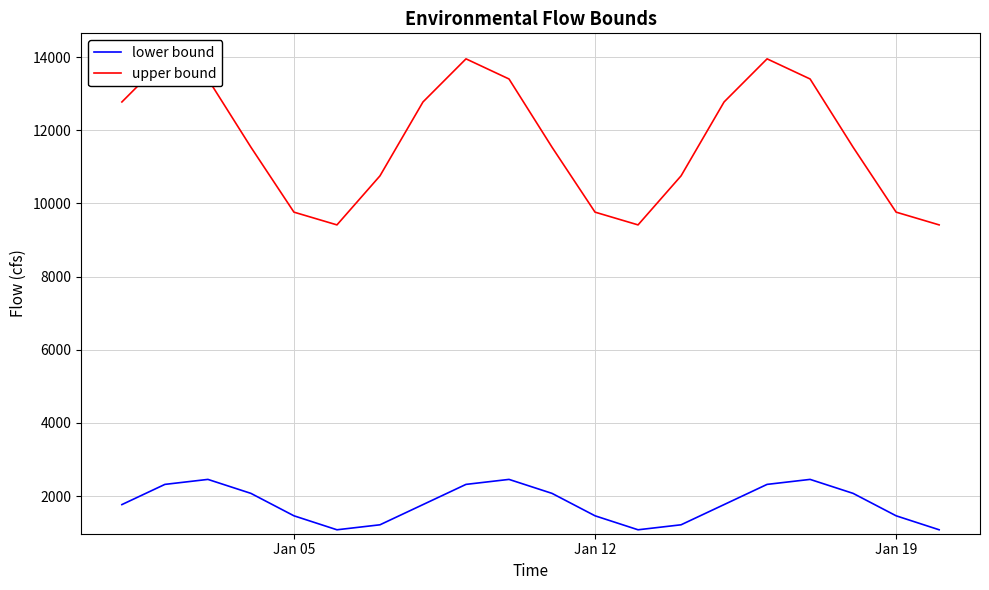

What is the minimum value for lower bound?

1077.1